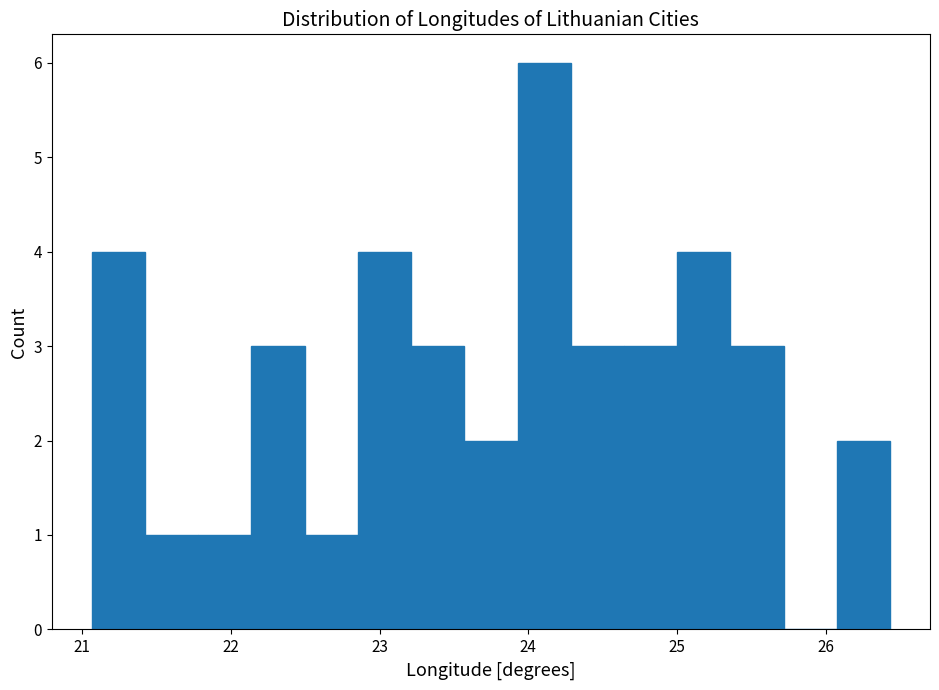

Read against the x-axis, roughly where is the centre of the tallest bar?

24.1